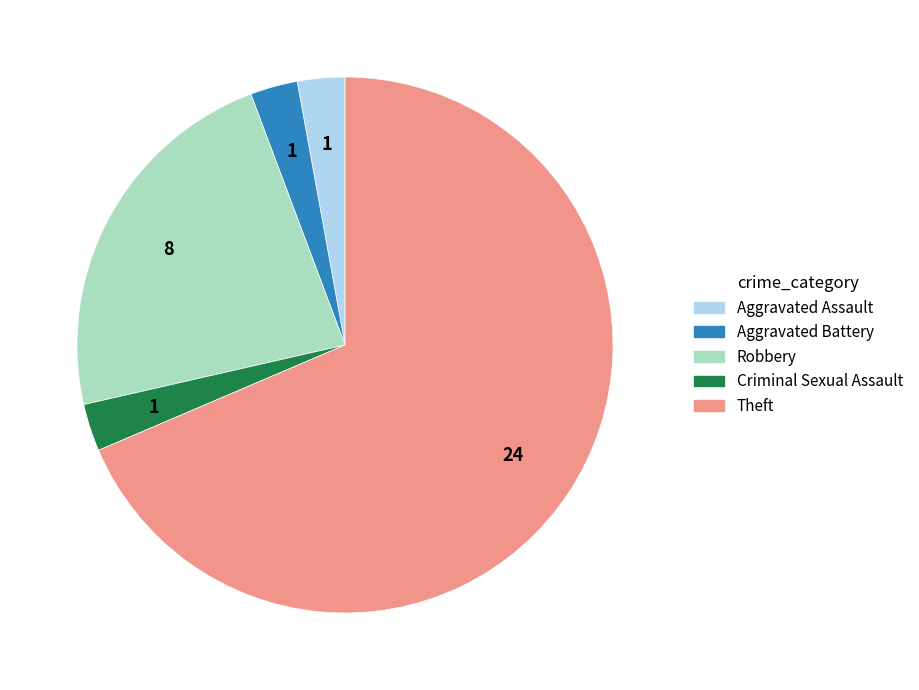

Between Theft and Aggravated Assault, which is larger?

Theft